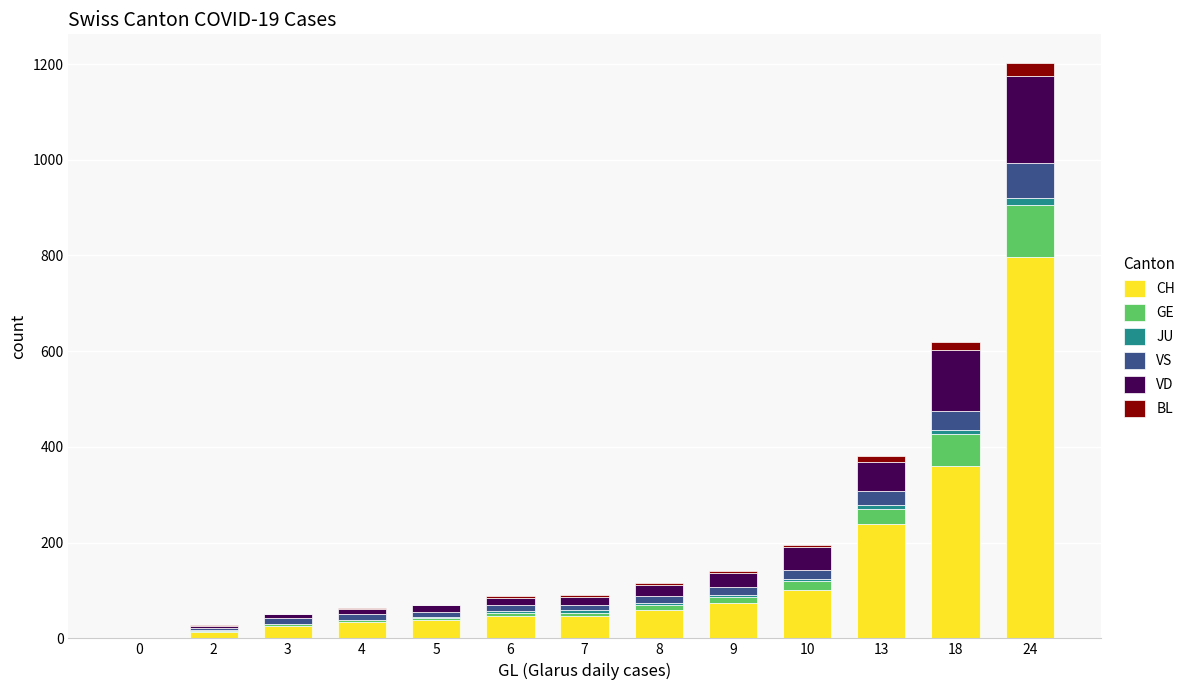

Where is CH nearest to the value 398?

18